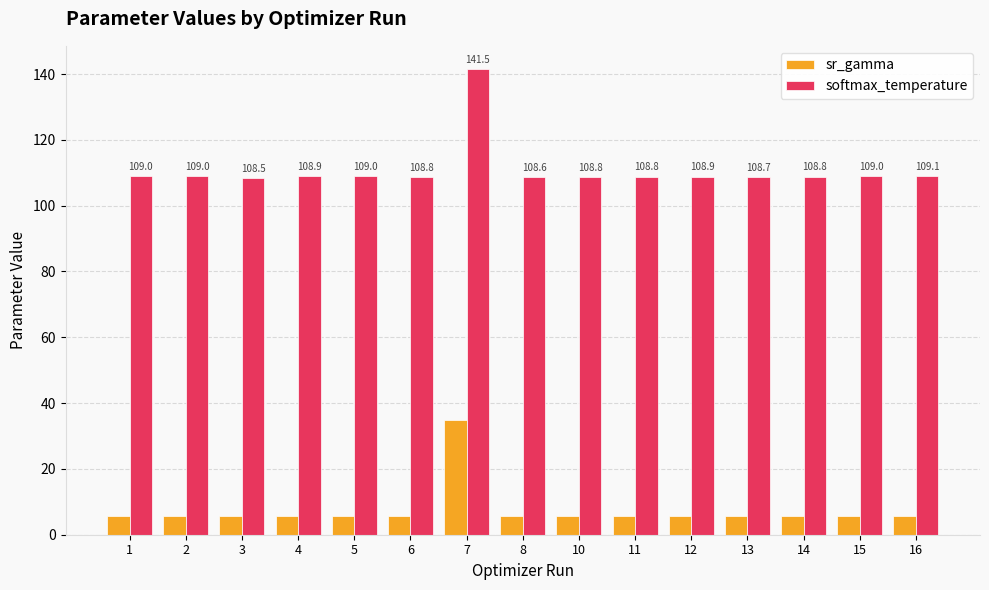

Rank the series at 11 from lowest to highest value.

sr_gamma, softmax_temperature